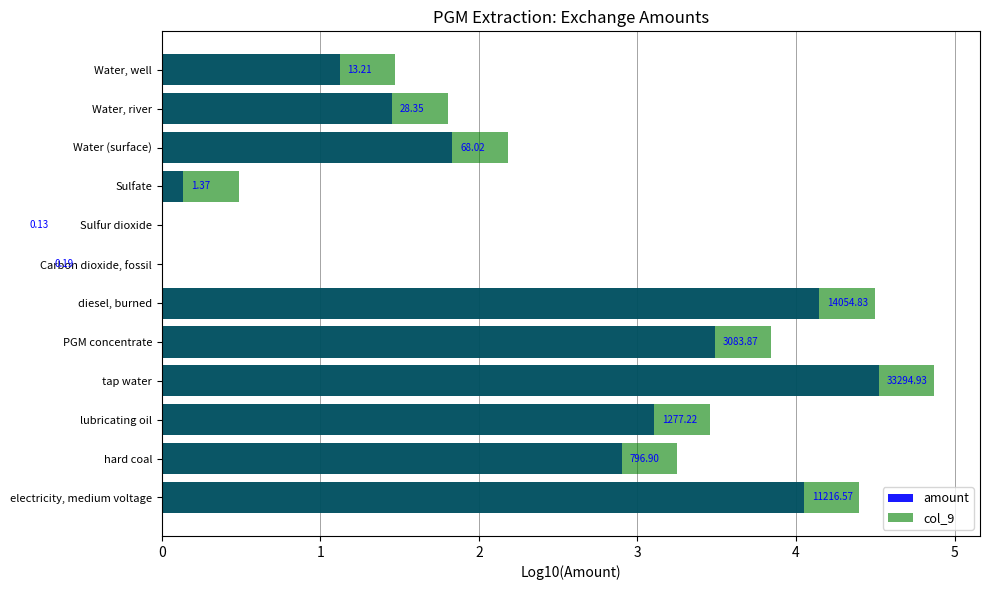

At hard coal, list the series in order from largest to smallest.

col_9, amount